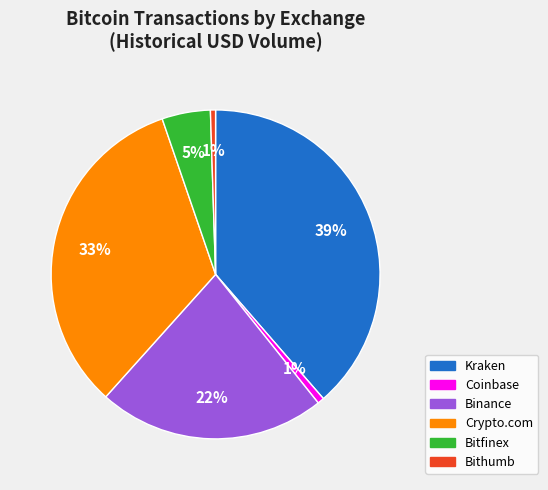

To the nearest percent, what is the average slice percentage?

17%